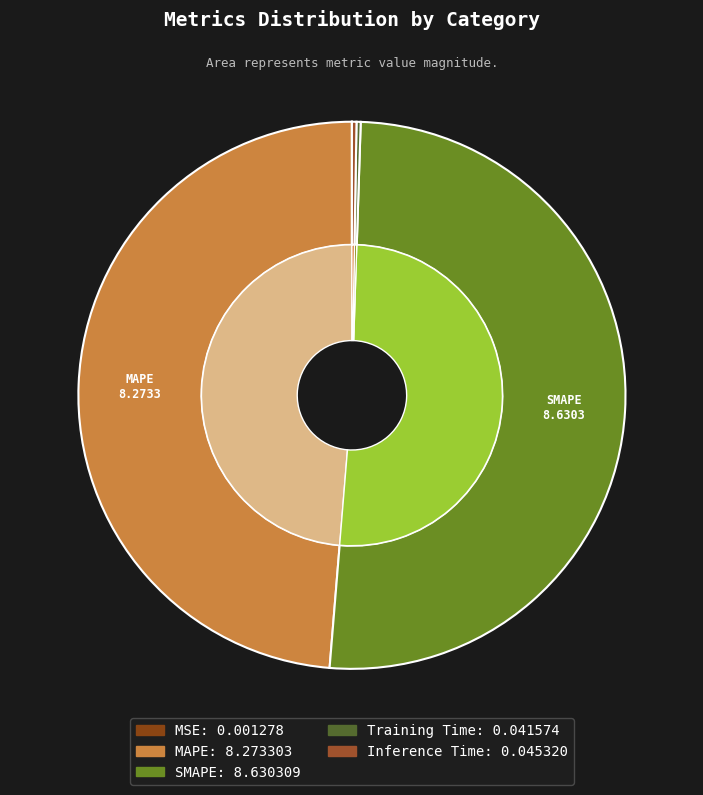

Between Training Time and SMAPE, which is larger?

SMAPE